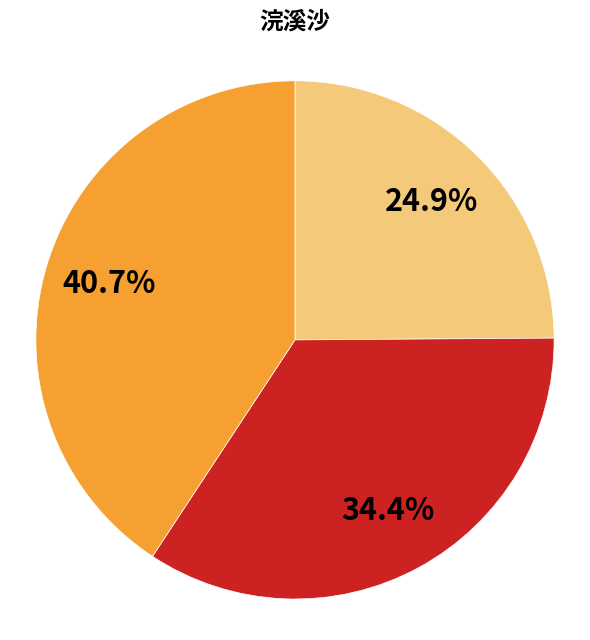

Is there a majority slice in this chart?

No